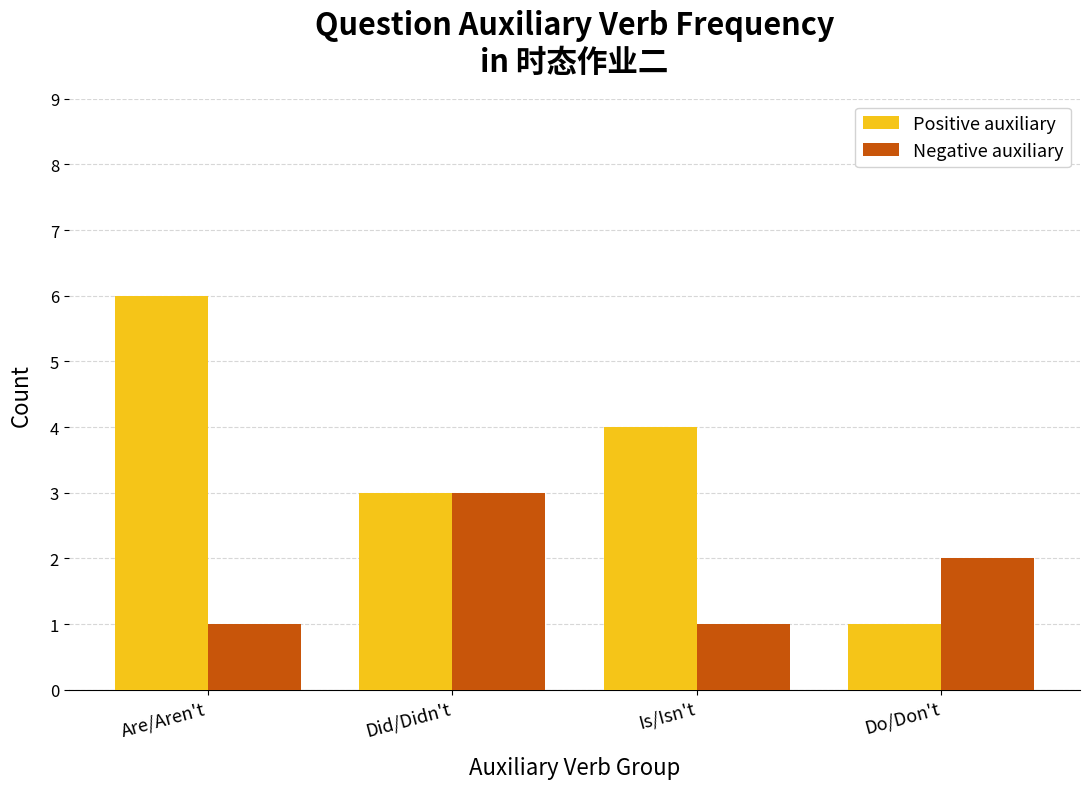

What is the spread (max minus min) of values at Do/Don't?

1